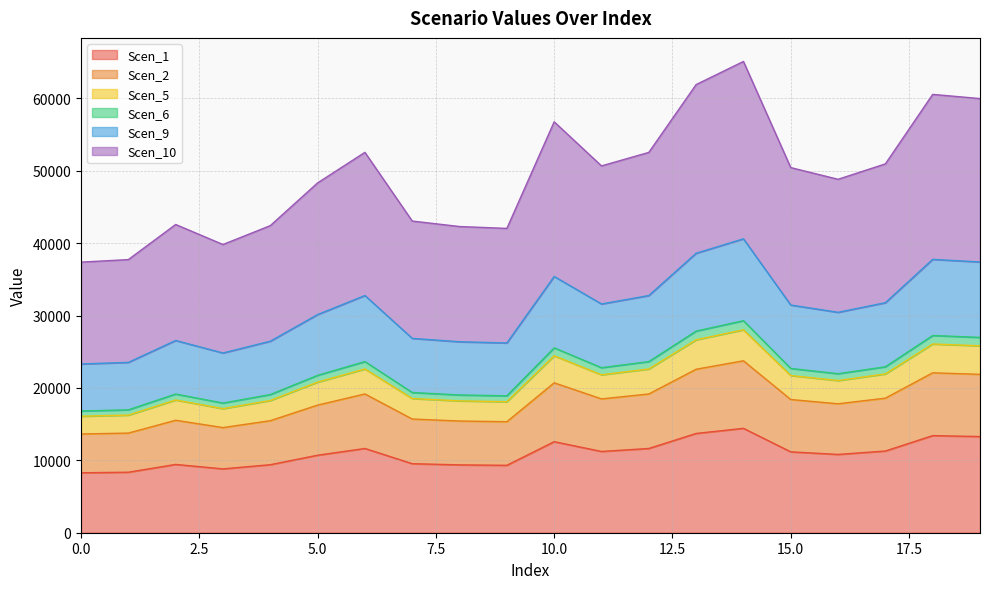

True or false: Scen_10 has more than 0 points higher than both neighbors.

True